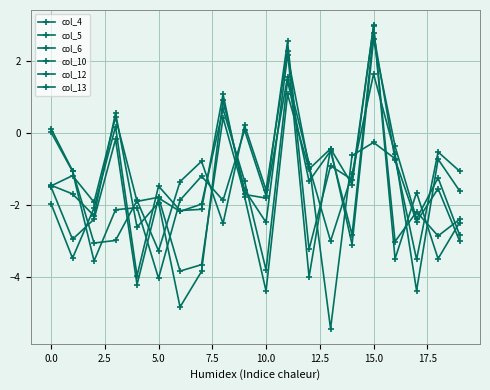

How many lines are shown in the chart?

6